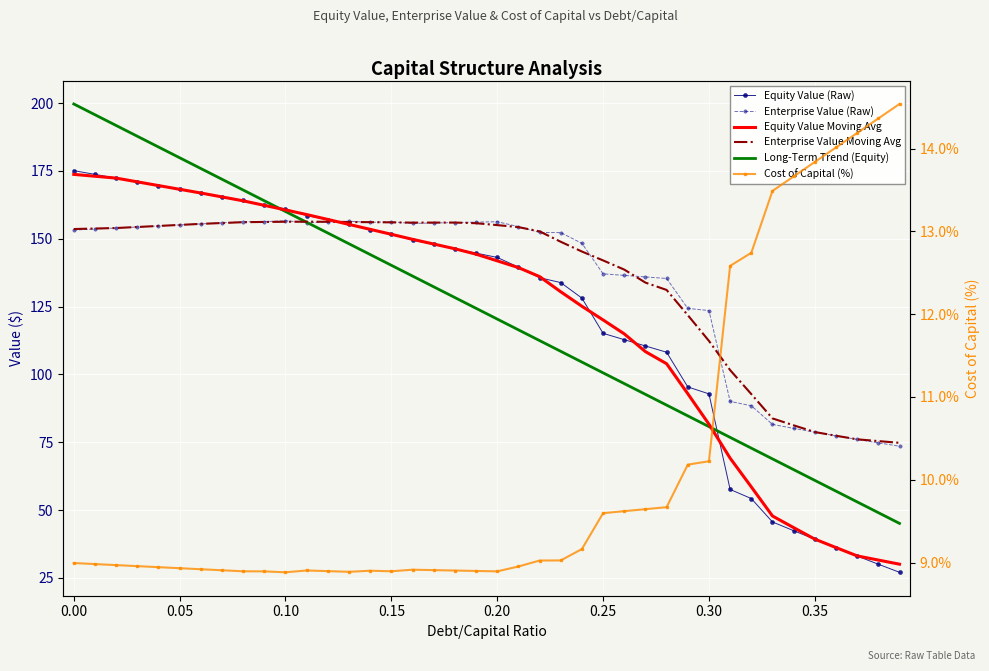

What is the difference between the second highest and second lowest values in the Equity Value Moving Avg series?

141.5